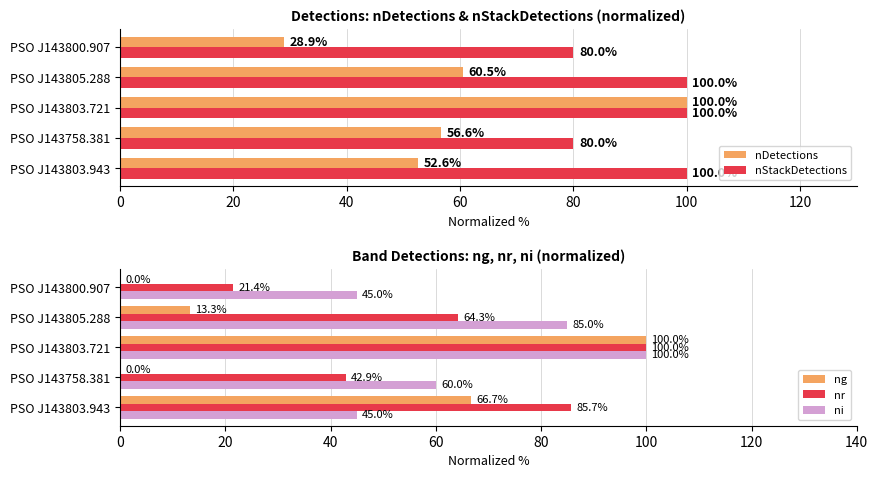

The value of ni at PSO J143805.288 is 85.0. True or false?

True